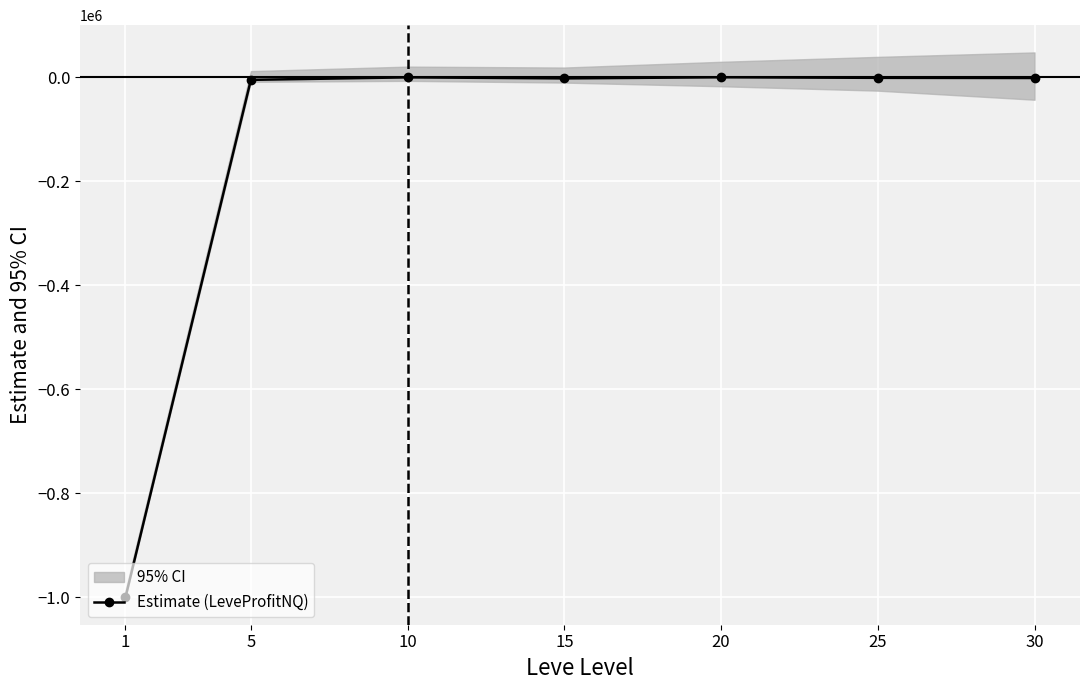

How many points are higher than both their immediate neighbors (excluding endpoints)?

2